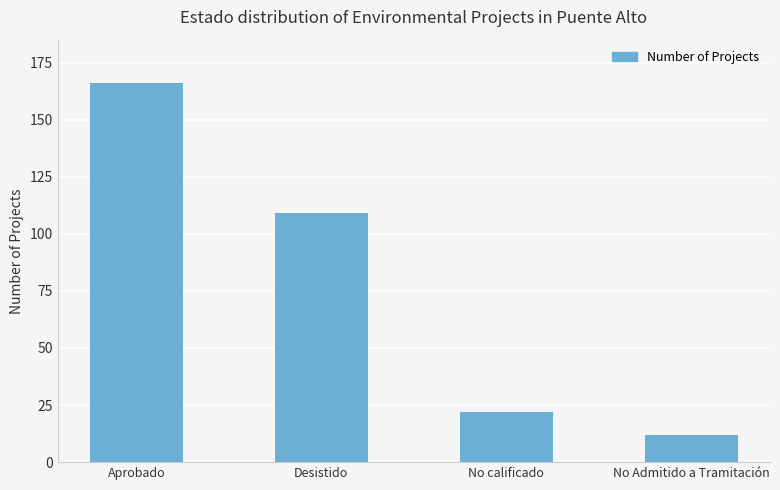

Reading left to right, what are all the values shown in this chart?

Aprobado=166	Desistido=109	No calificado=22	No Admitido a Tramitación=12